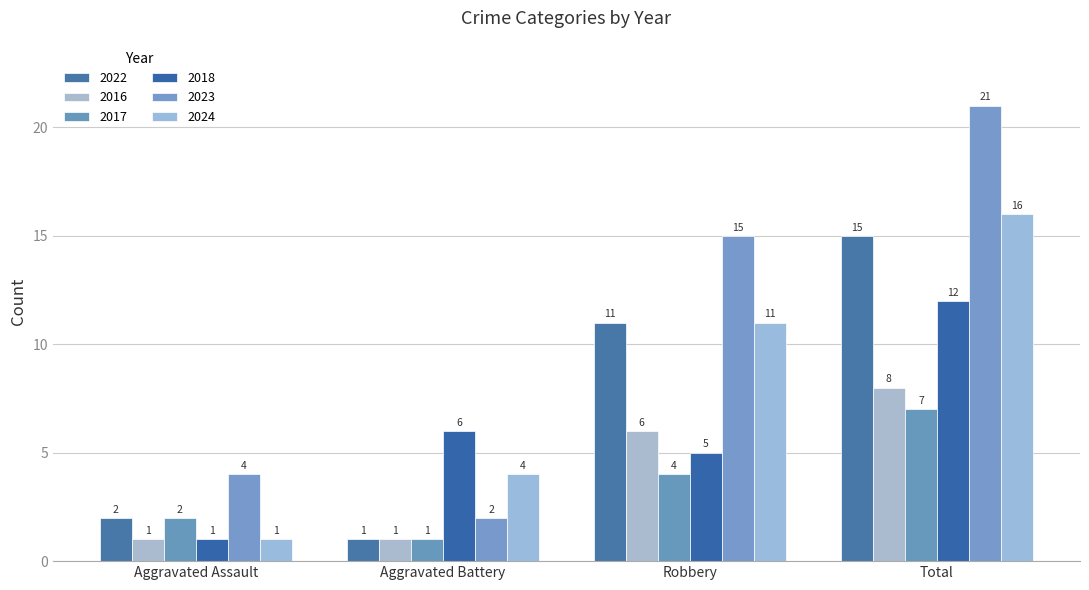

At which label is 2022 closest to 8?

Robbery